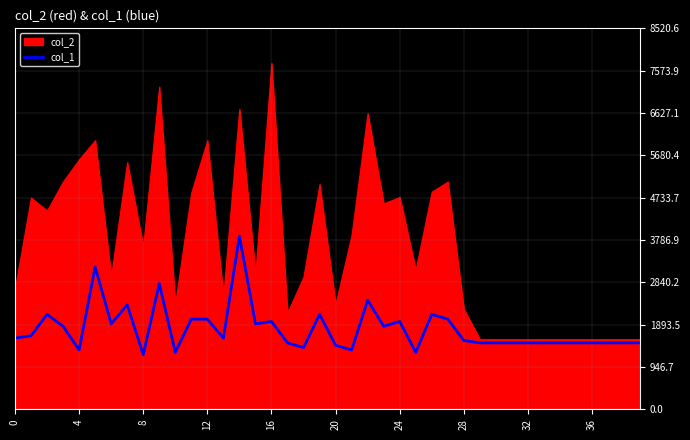

Reading left to right, transcribe all the data shown in this chart.

1591.6	1644.7	2122.2	1856.9	1326.4	3183.3	1910.0	2334.4	1220.3	2811.9	1273.3	2016.1	2016.1	1591.6	3873.0	1910.0	1963.0	1485.5	1379.4	2122.2	1432.5	1326.4	2440.5	1856.9	1963.0	1273.3	2122.2	2016.1	1538.6	1485.5	1485.5	1485.5	1485.5	1485.5	1485.5	1485.5	1485.5	1485.5	1485.5	1485.5